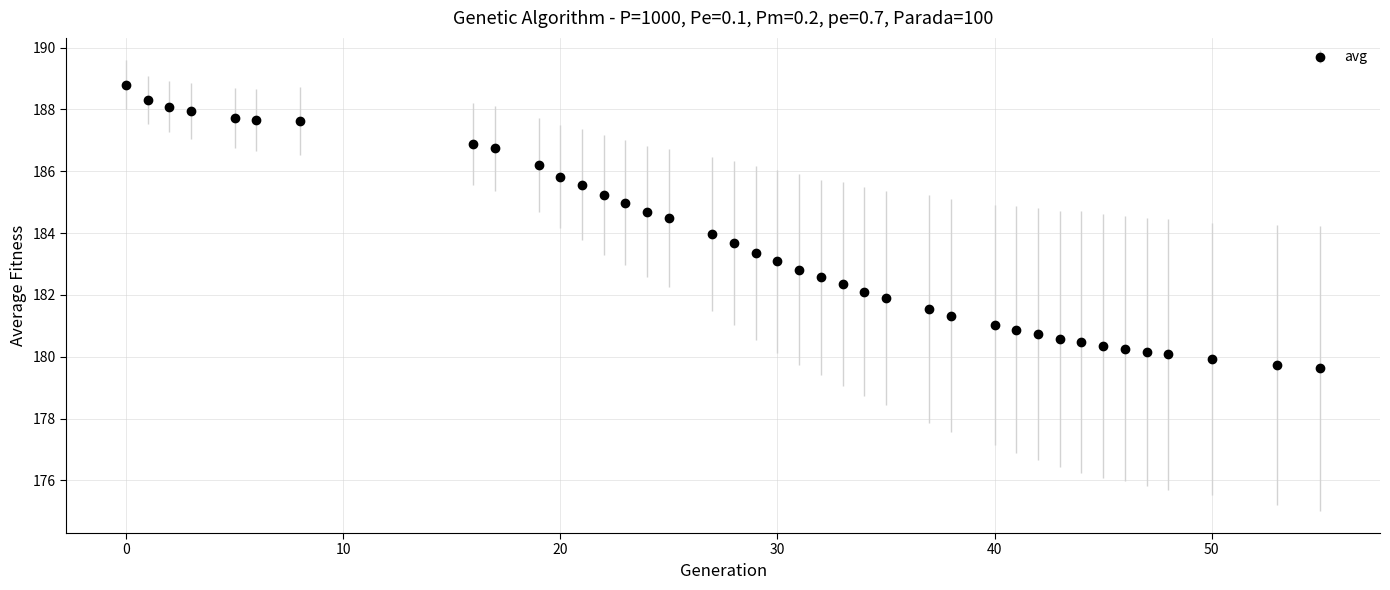

What is the value of the 14th point from the left?

185.0